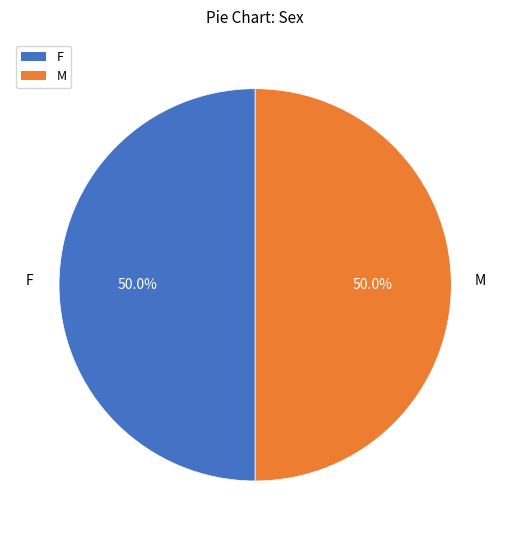

The F slice represents 40% of the pie. True or false?

False